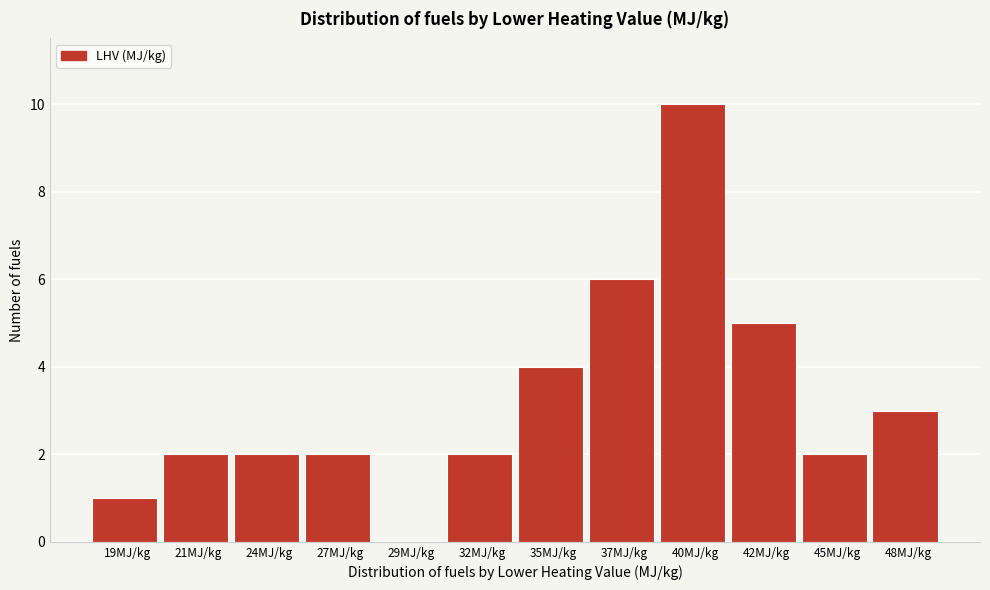

Reading left to right, what are all the values shown in this chart?

19MJ/kg=1	21MJ/kg=2	24MJ/kg=2	27MJ/kg=2	29MJ/kg=0	32MJ/kg=2	35MJ/kg=4	37MJ/kg=6	40MJ/kg=10	42MJ/kg=5	45MJ/kg=2	48MJ/kg=3